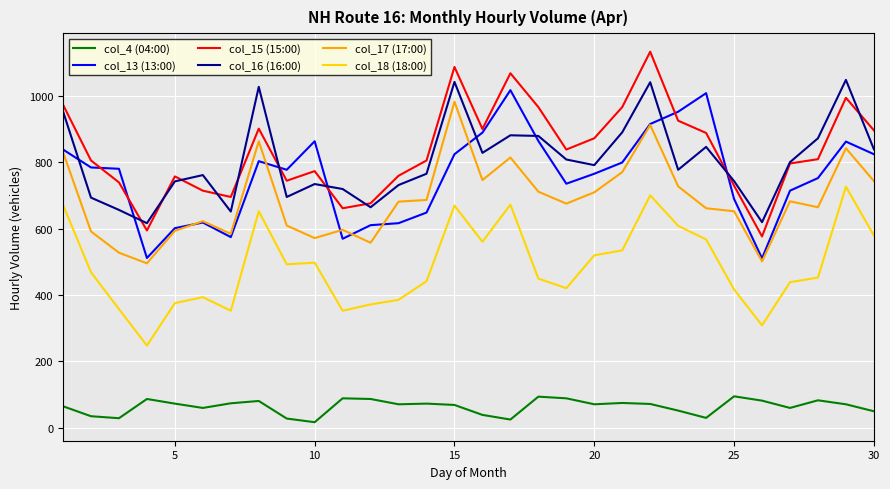

Rank the series by their maximum value, from highest to lowest.

col_15 (15:00), col_16 (16:00), col_13 (13:00), col_17 (17:00), col_18 (18:00), col_4 (04:00)